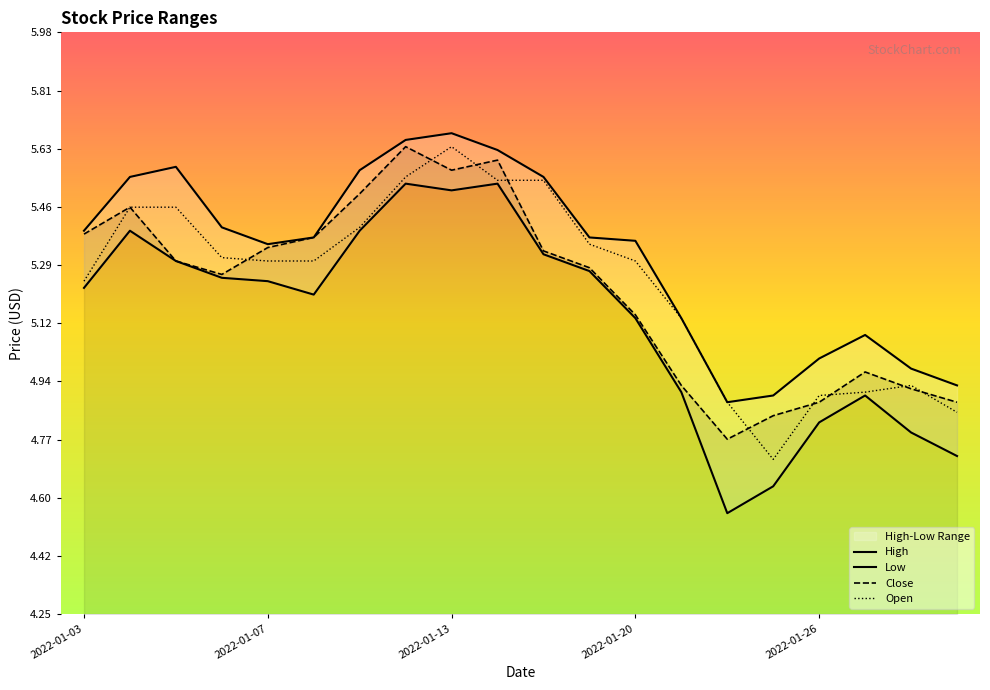

The value of High at 2022-01-25 is 4.9. True or false?

True